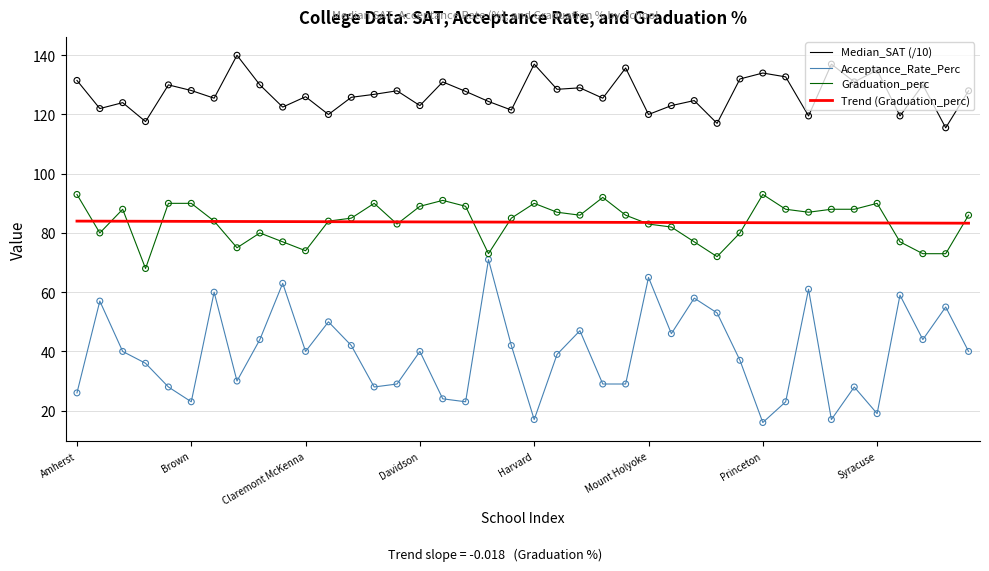

What are all the series names shown in the legend?

Median_SAT (/10), Acceptance_Rate_Perc, Graduation_perc, Trend (Graduation_perc)